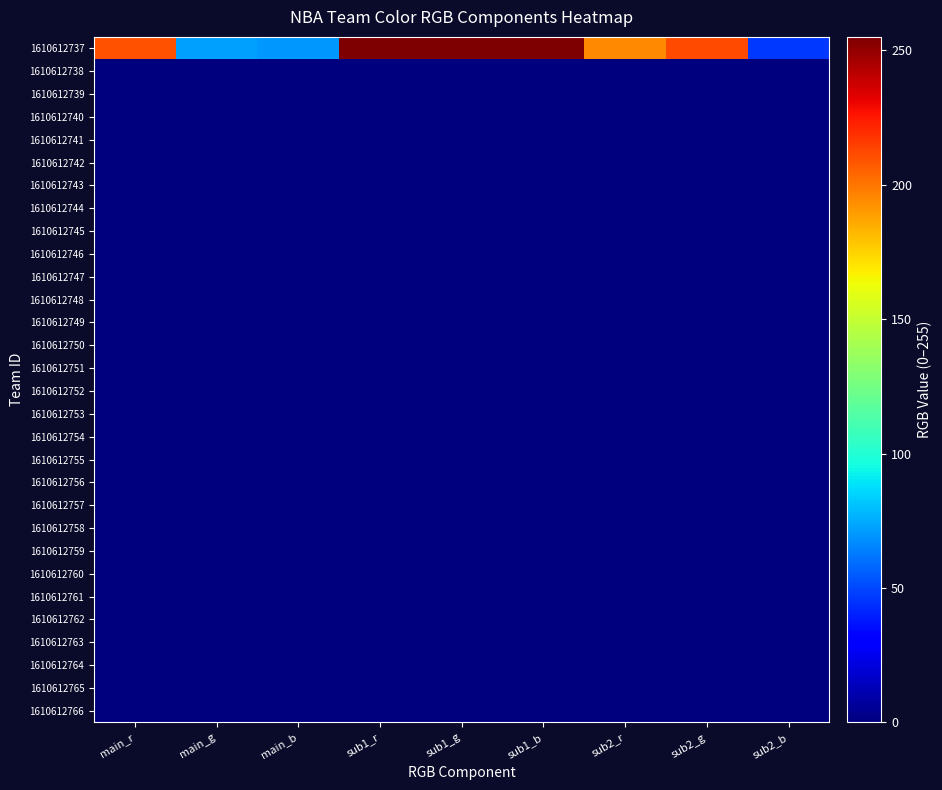

Which series has the largest range (max minus min)?

1610612737